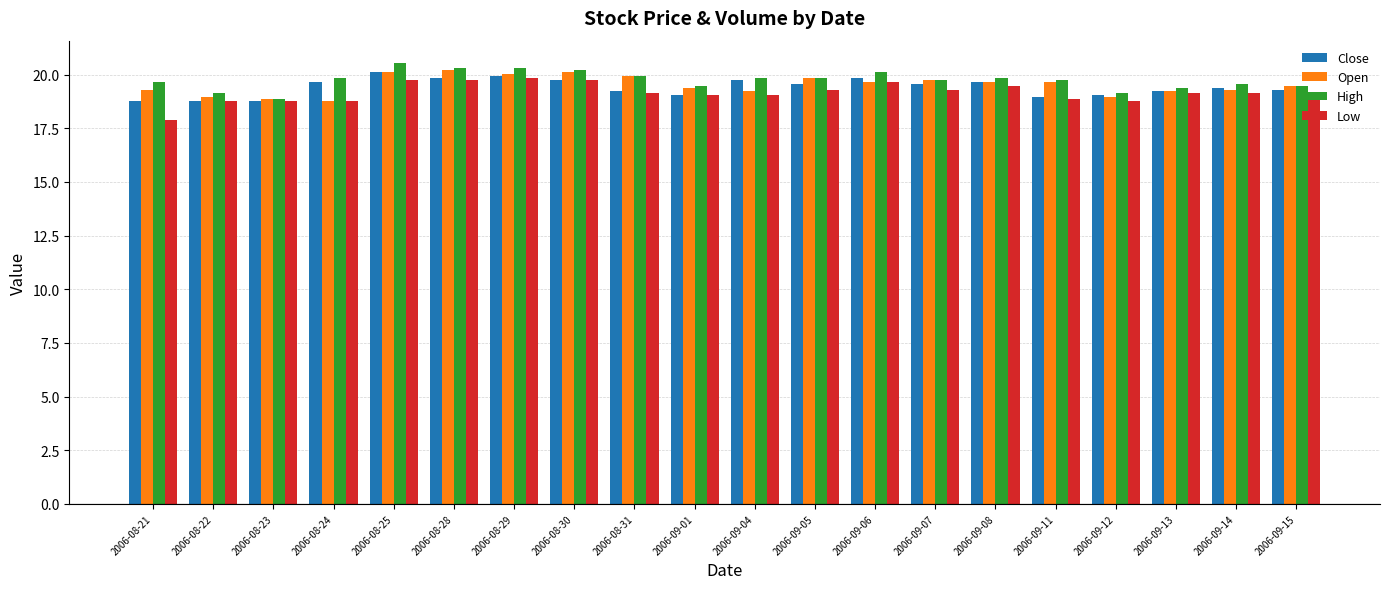

Which category has the lowest value across all series?

2006-08-21